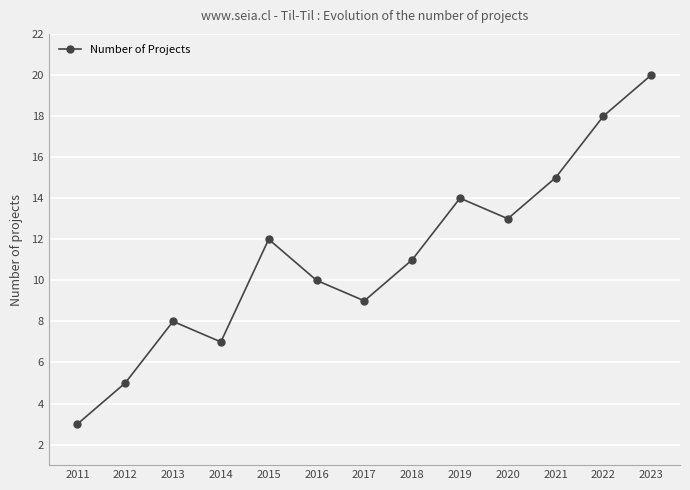

How many lines are shown in the chart?

1